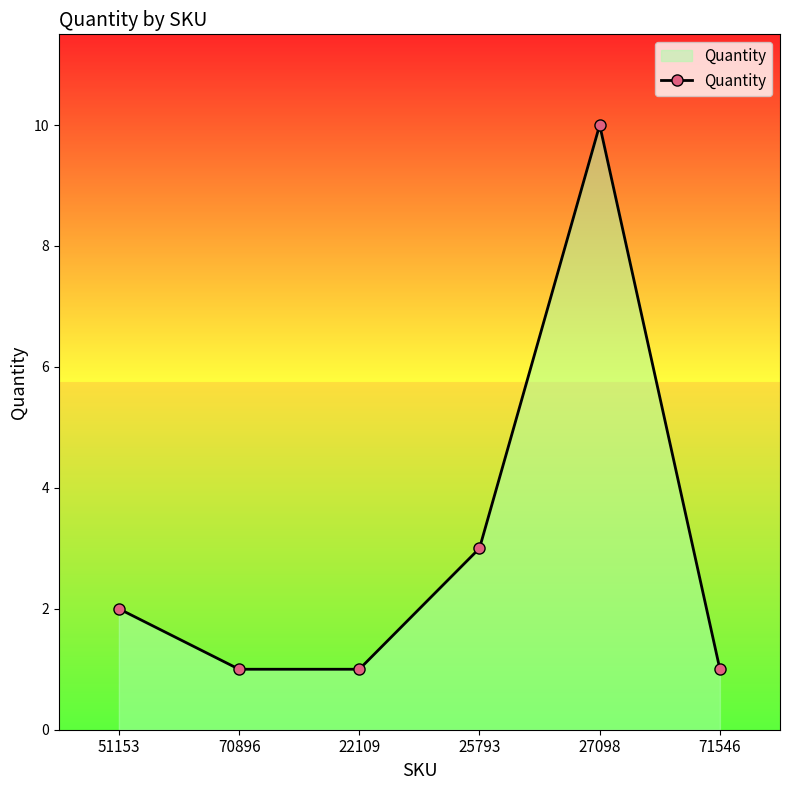

List the labels in order of value, smallest first.

70896, 22109, 71546, 51153, 25793, 27098